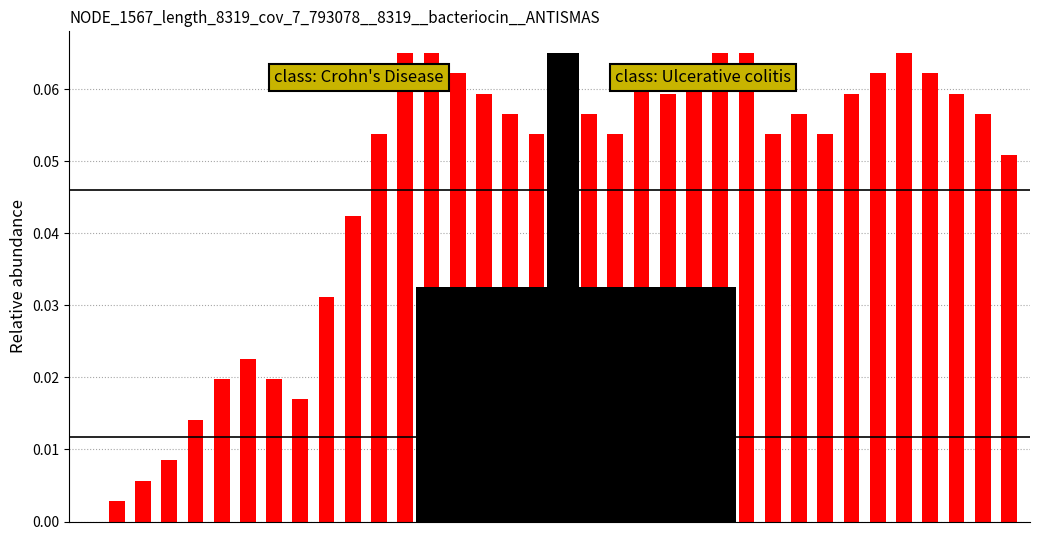

What is the sum of the values at 23 and 16?

0.1